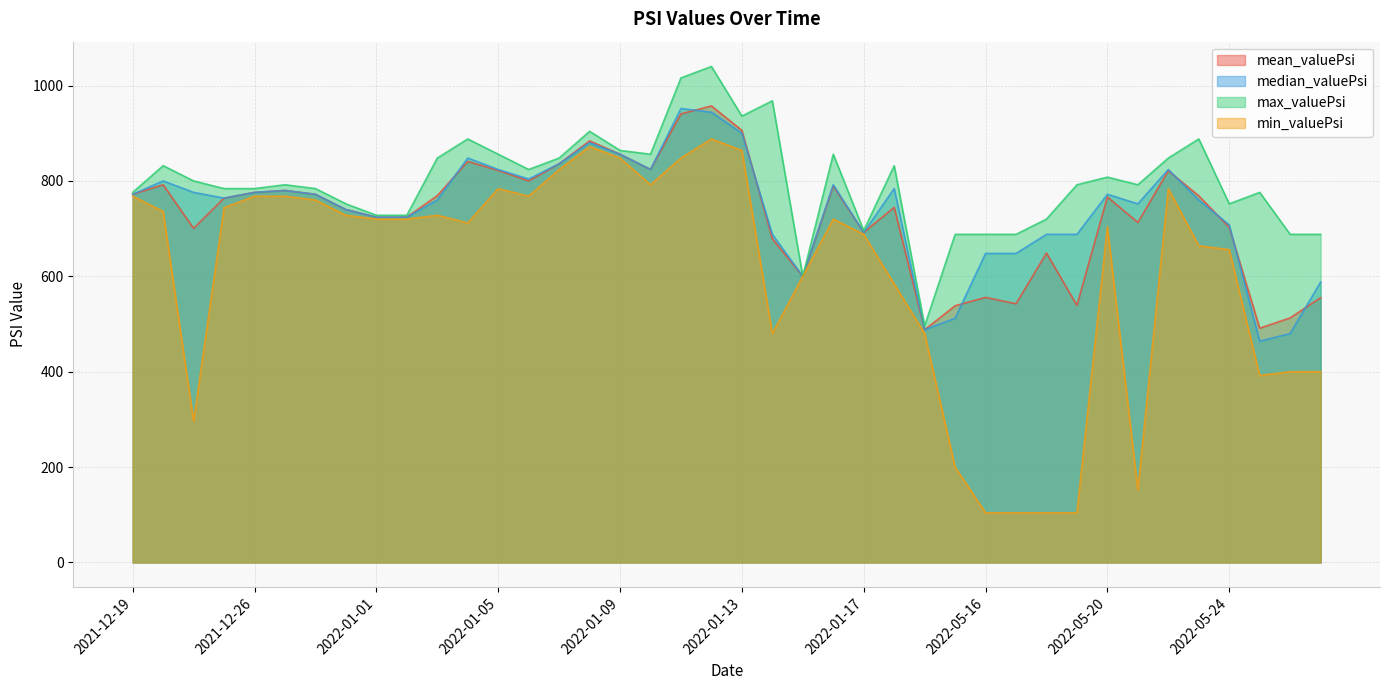

The value of min_valuePsi at 2021-12-19 is 768.0. True or false?

True